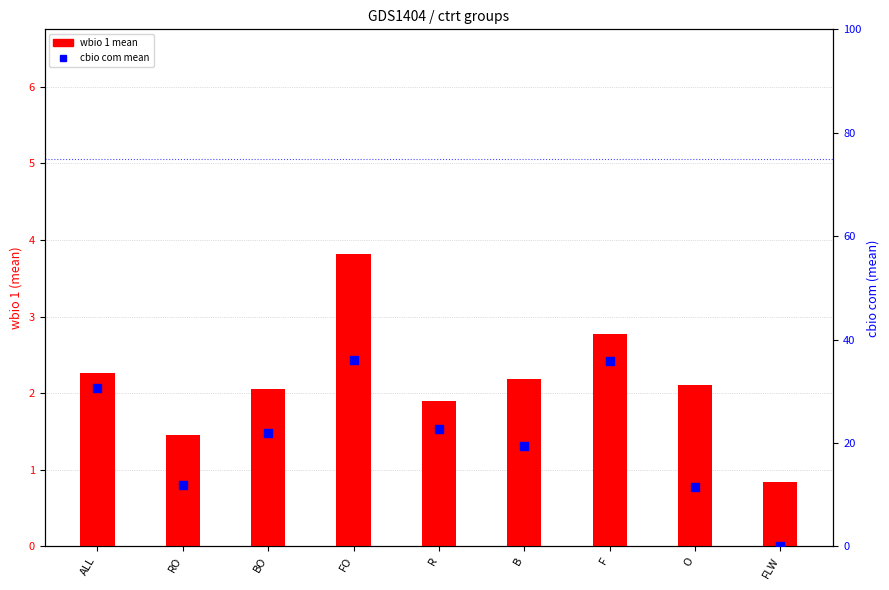

At how many categories does at least one series exceed 34?

2